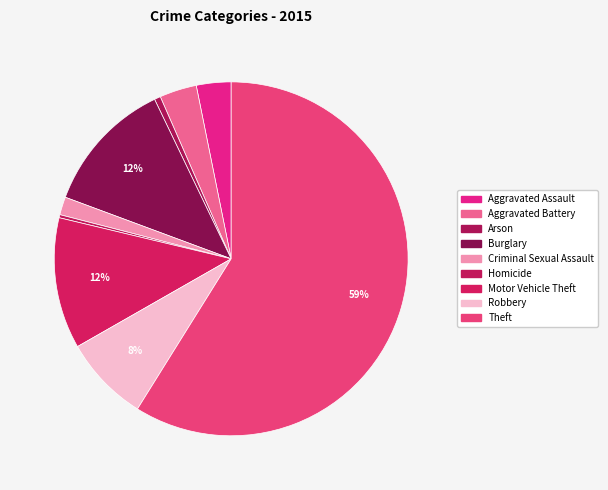

Which has a higher value, Theft or Motor Vehicle Theft?

Theft